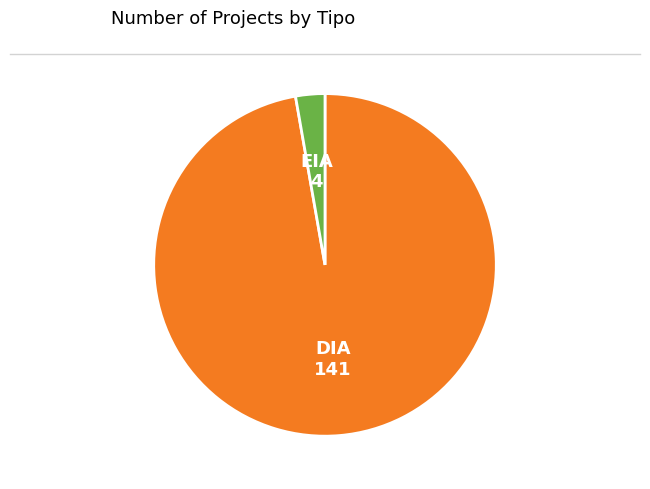

Is there any slice that represents more than half of the pie?

Yes